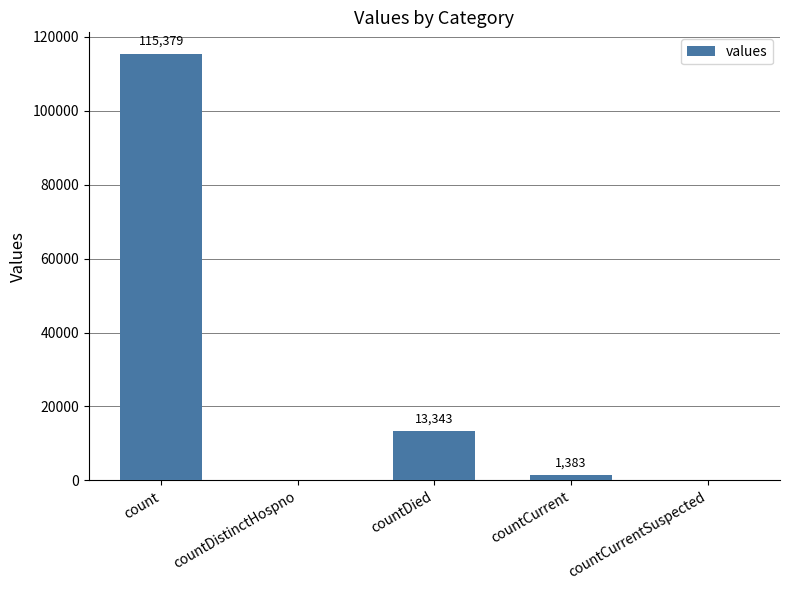

How many positive values are there?

3